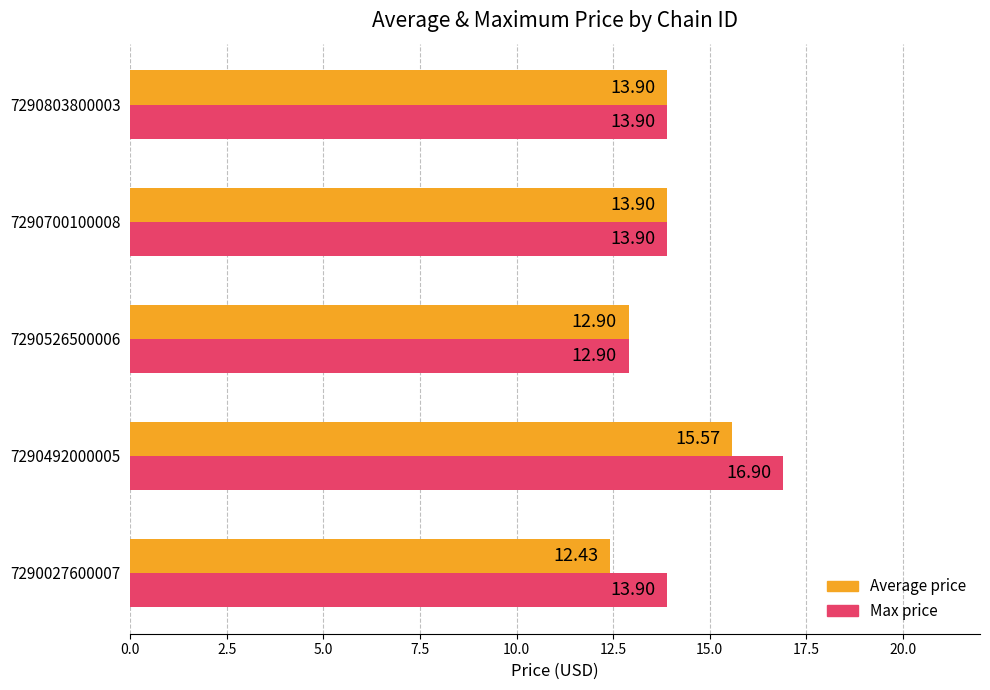

List the series in order of their peak value, highest first.

Max price, Average price